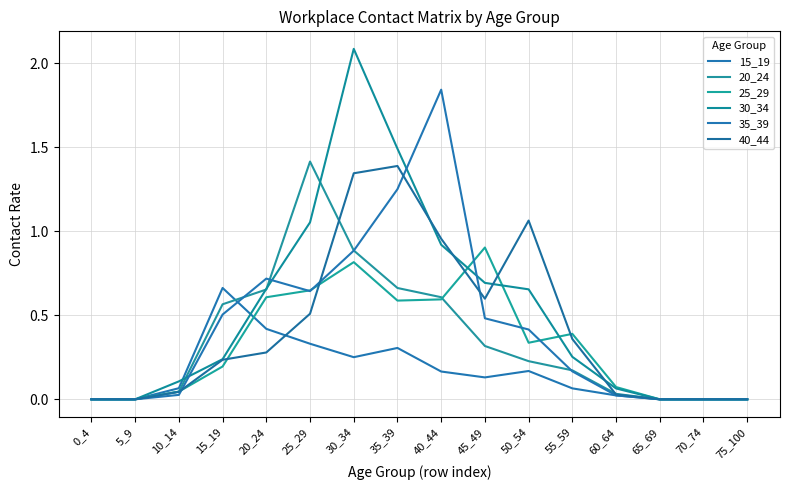

Between 10_14 and 0_4, which is larger?

10_14